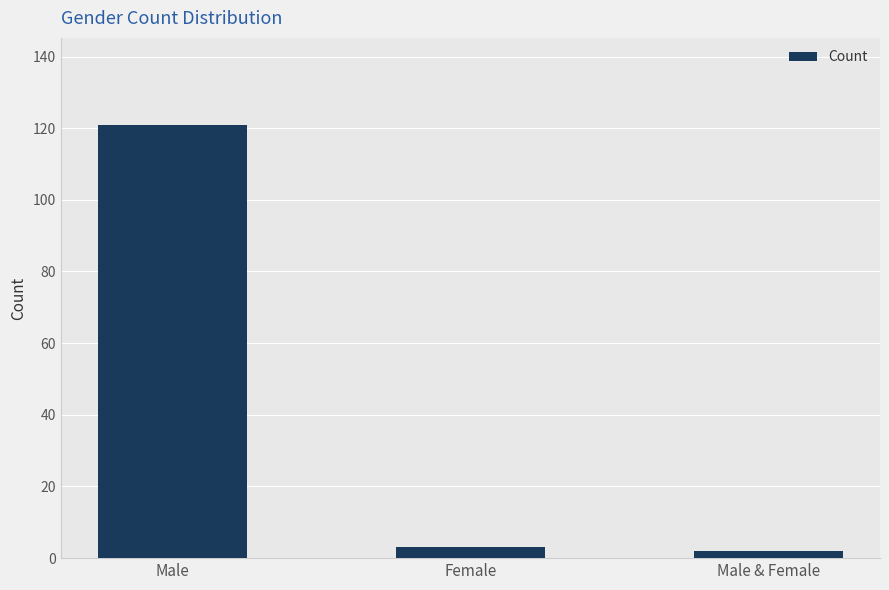

Is it true that the value at Male is 121?

True